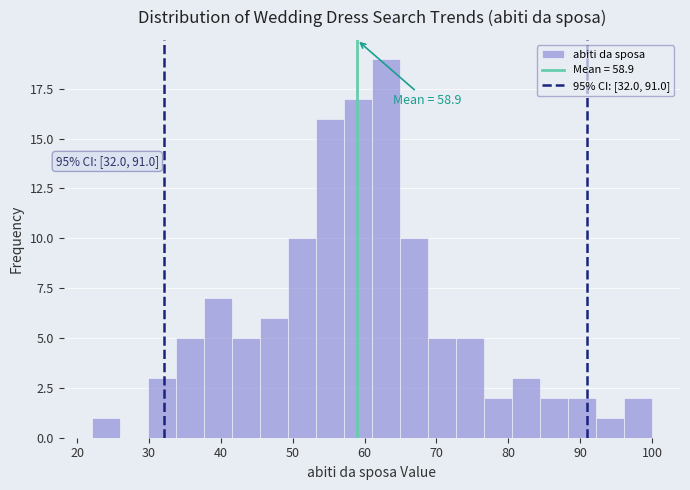

Around what value on the x-axis is the tallest bar? Give the approximate position of its centre, as read against the axis.

63